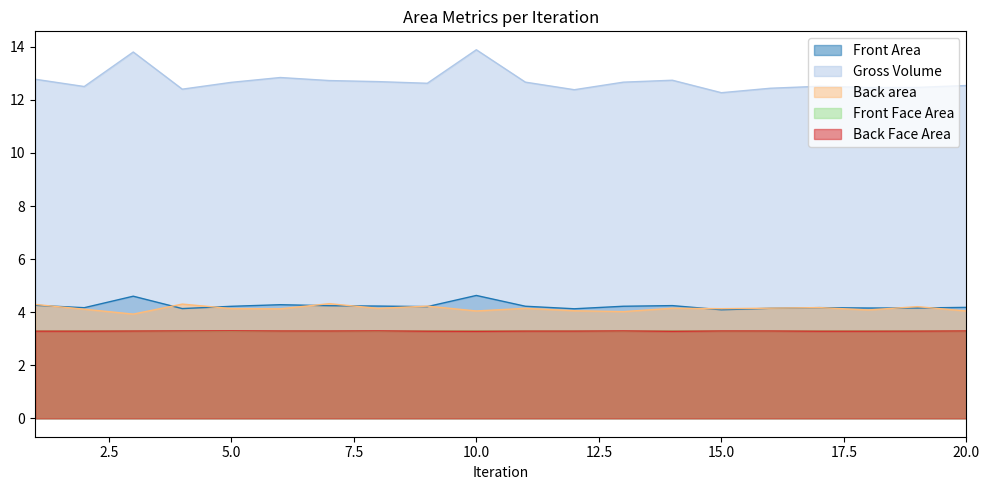

True or false: Back area and Front Face Area intersect in this chart.

False